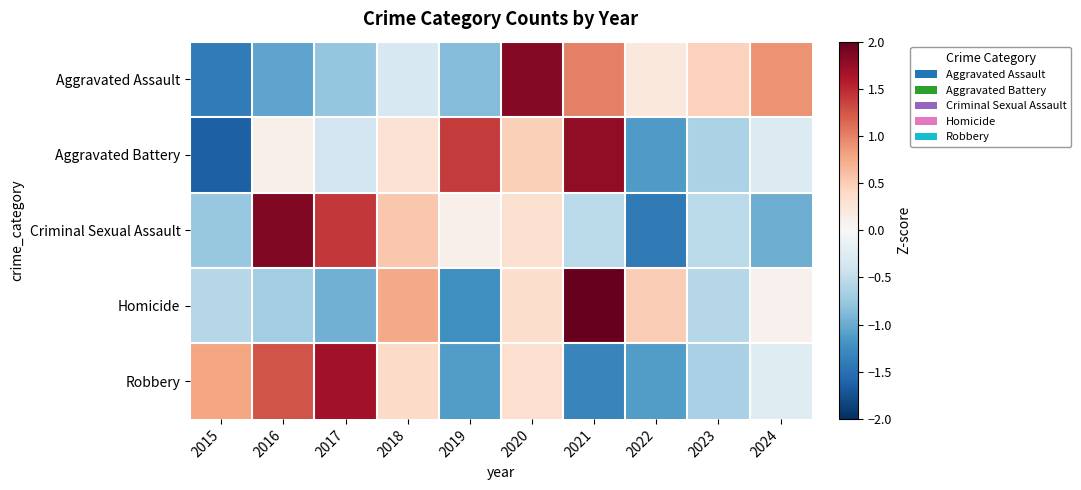

What is the minimum value shown in the chart?

-1.6